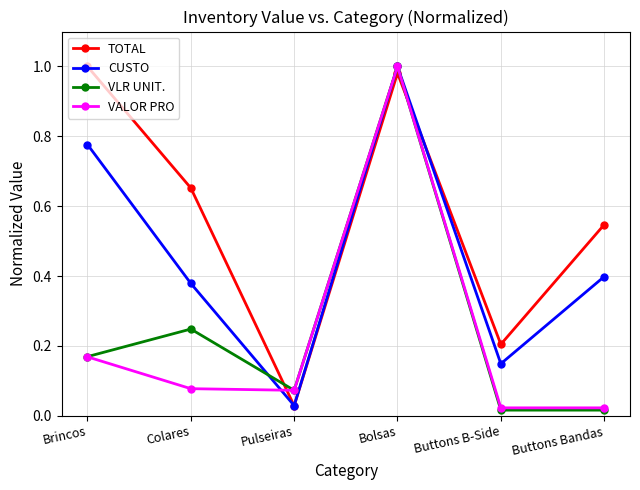

At which category is the sum across all series the highest?

Bolsas